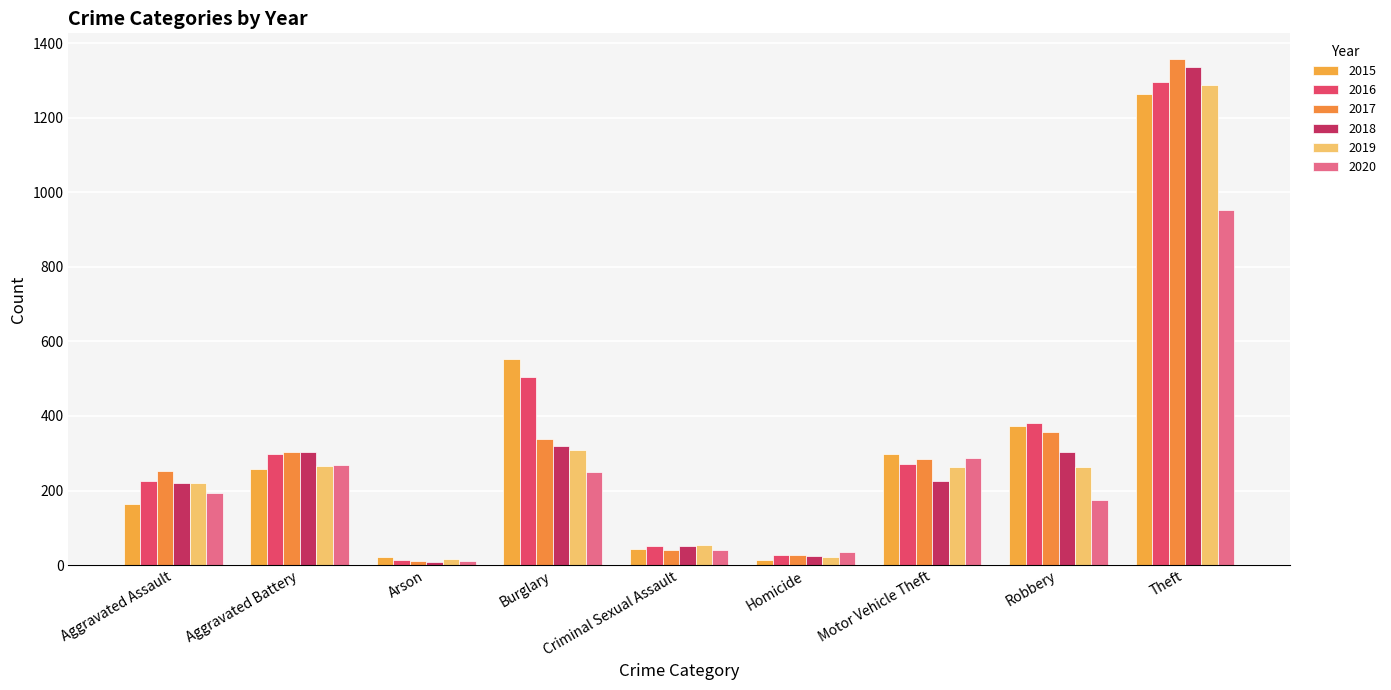

What is the label of the 6th bar from the right?

Burglary